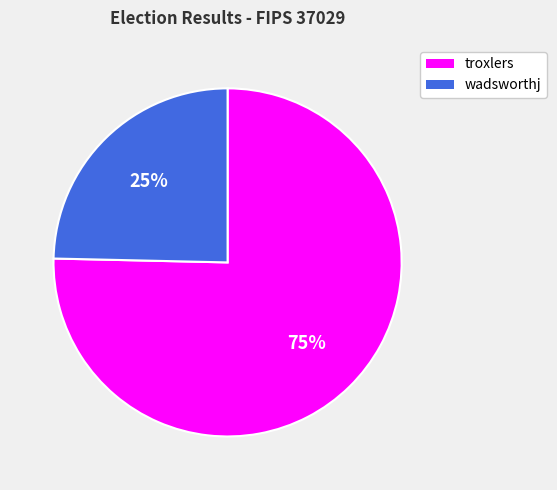

The wadsworthj slice represents 25% of the pie. True or false?

True